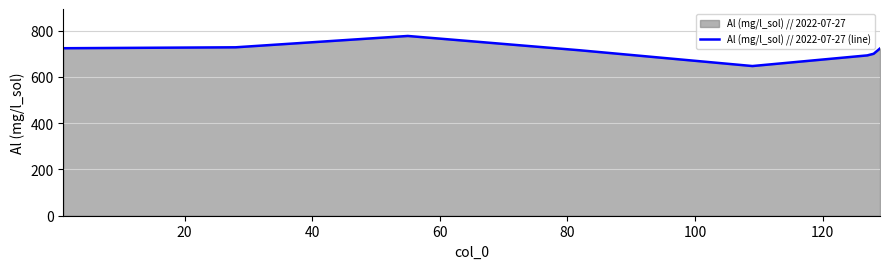

What is the smallest value displayed?

647